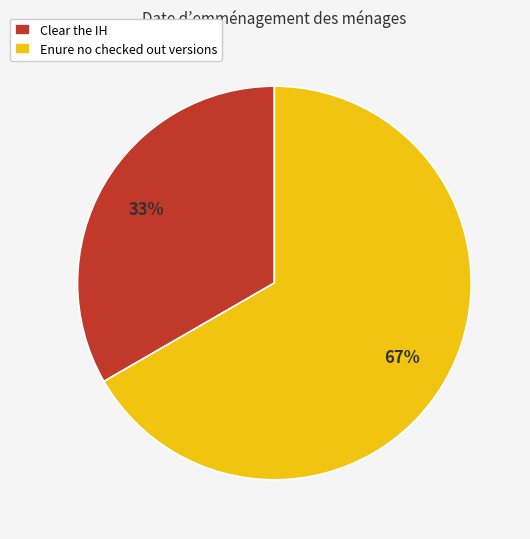

Rank the categories by value from highest to lowest.

Enure no checked out versions, Clear the IH